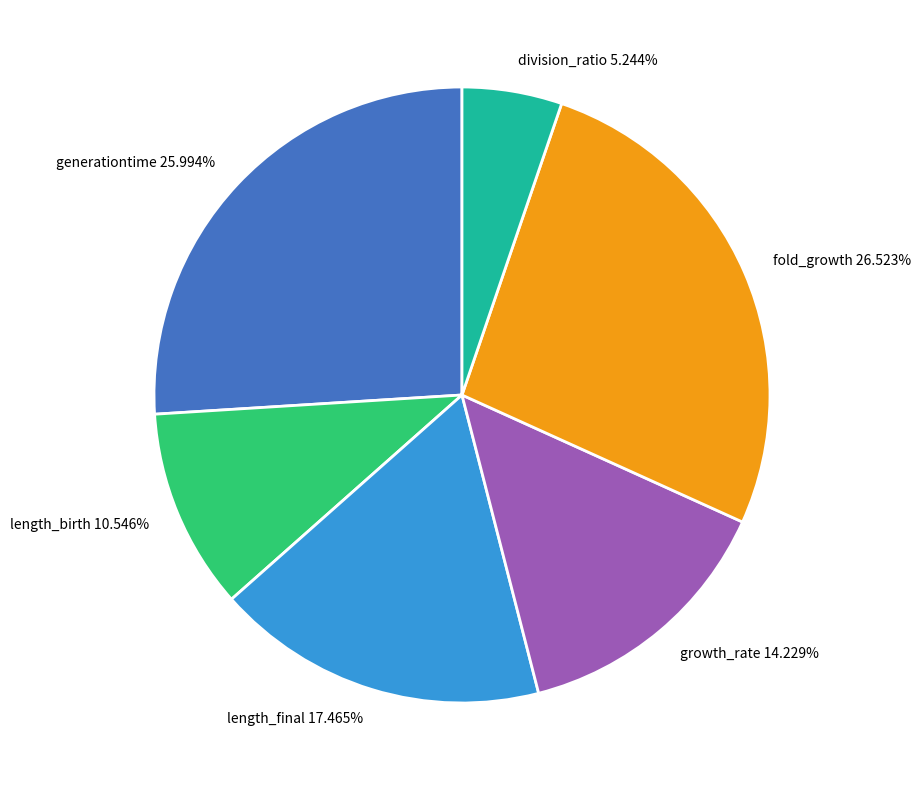

Count the number of slices in the pie.

6